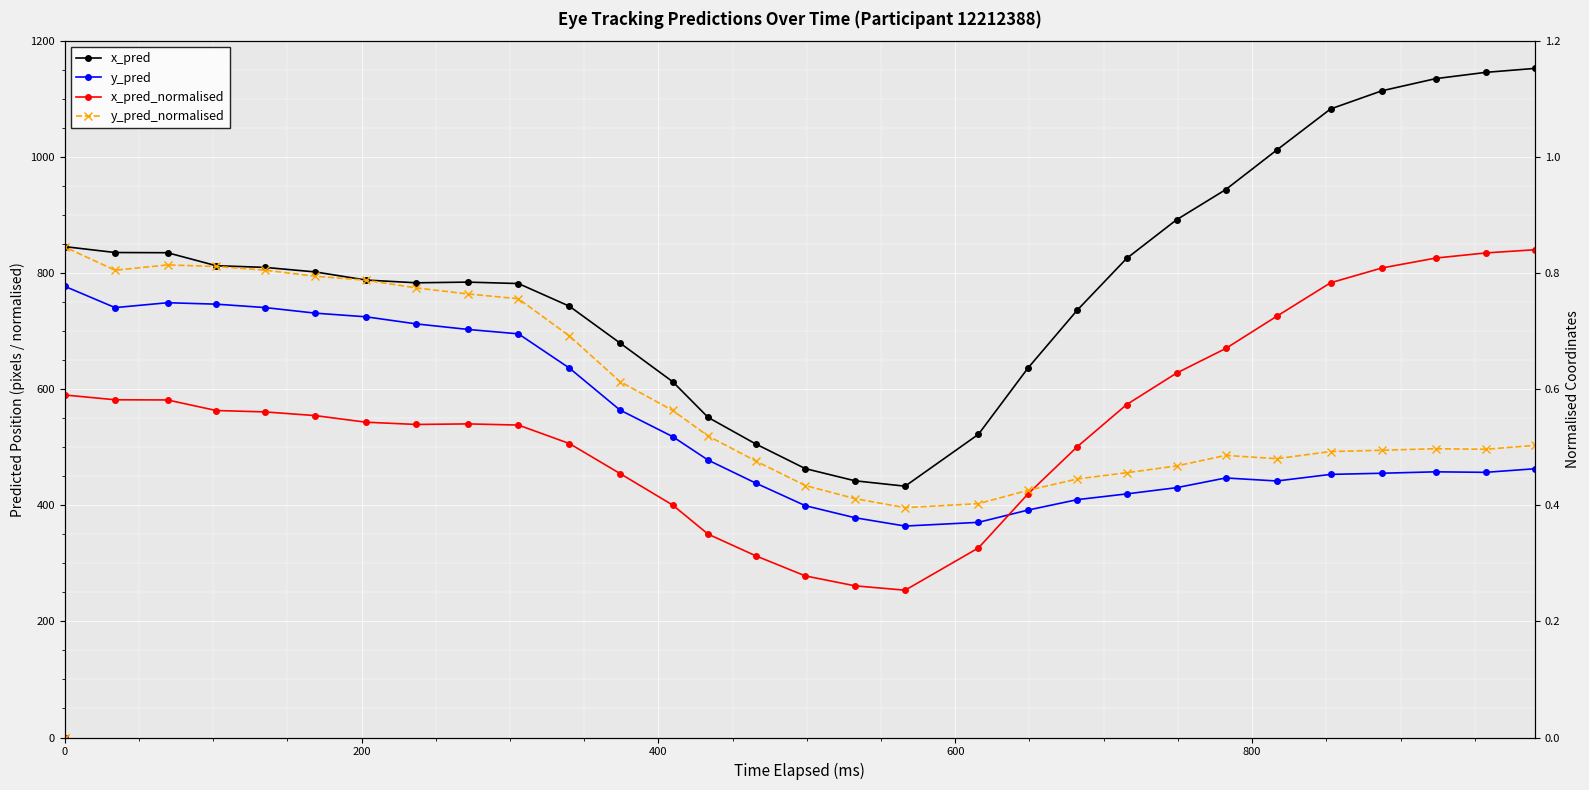

List the series in order of their peak value, lowest first.

x_pred_normalised, y_pred_normalised, y_pred, x_pred